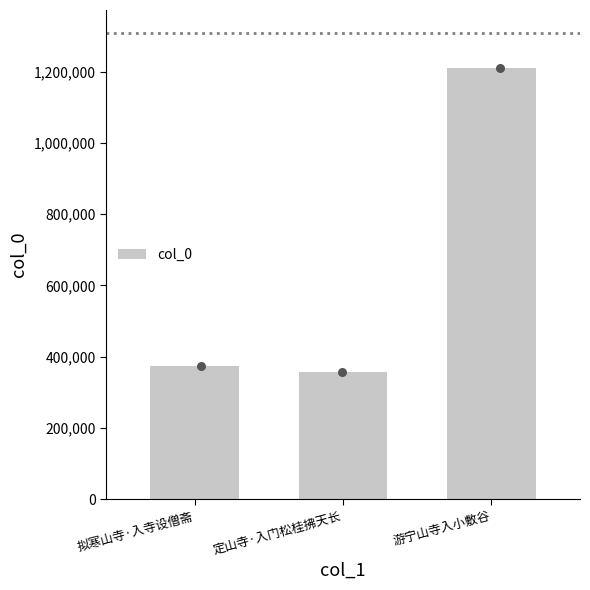

What is the change in value from 拟寒山寺·入寺设僧斋 to 游宁山寺入小敷谷?

+836324